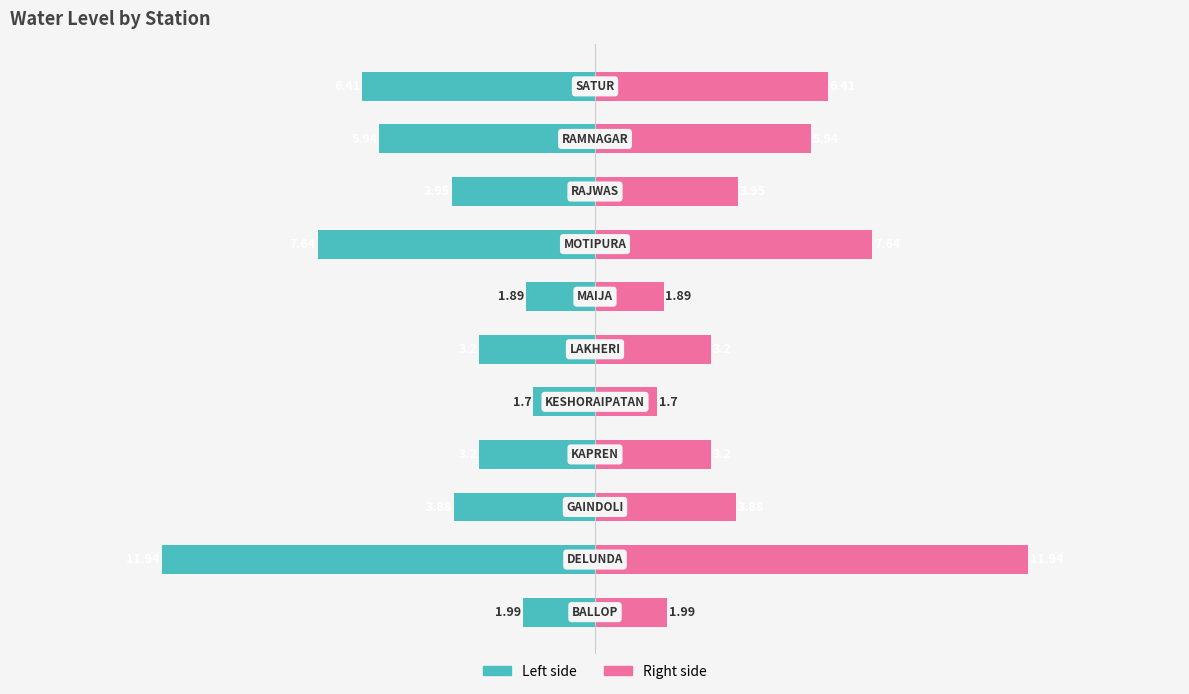

Reading left to right, what are all the values shown in this chart?

water_level (in m): -2.0	-11.9	-3.9	-3.2	-1.7	-3.2	-1.9	-7.6	-4.0	-5.9	-6.4
water_level (in m) [mirror]: 2.0	11.9	3.9	3.2	1.7	3.2	1.9	7.6	4.0	5.9	6.4